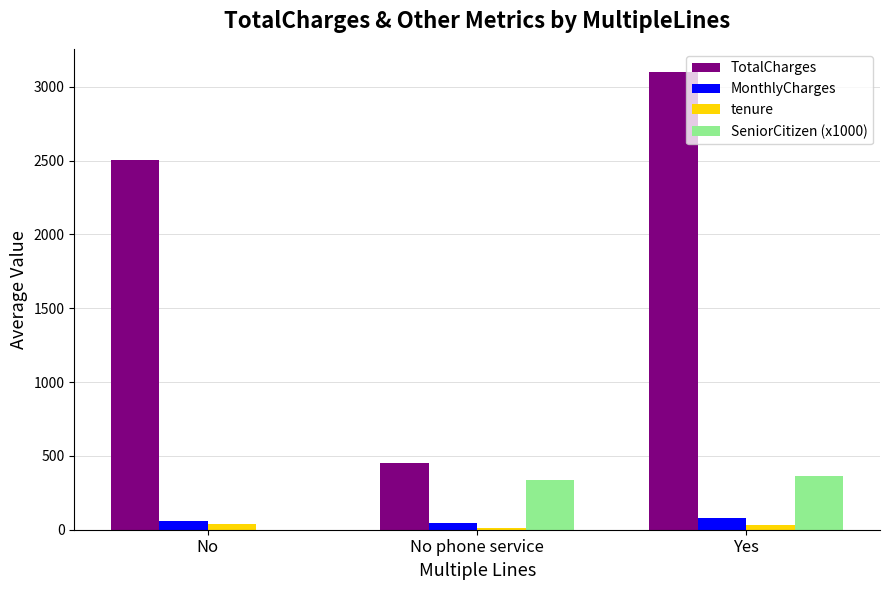

What is the greatest value displayed?

3101.4